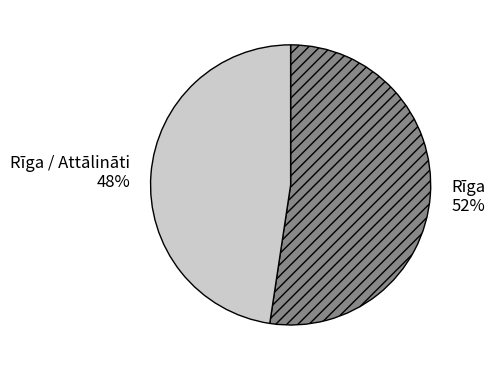

Approximately how many times larger is the value at Rīga / Attālināti compared to Rīga?

0.9